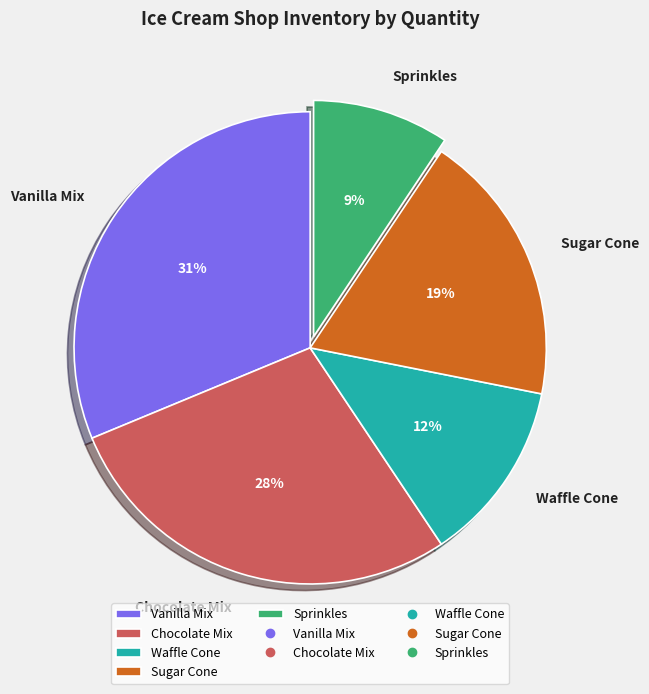

What is the ratio of the value at Vanilla Mix to the value at Chocolate Mix?

1.1